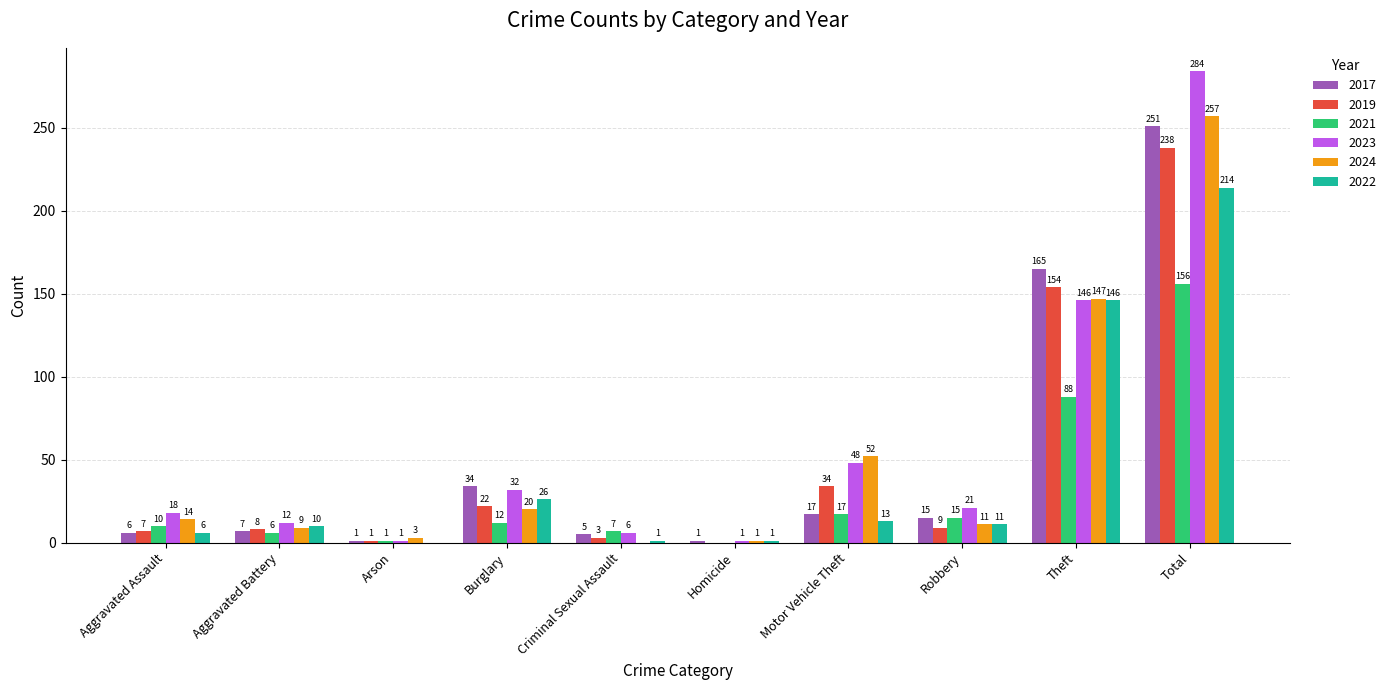

Reading right to left, transcribe all the data shown in this chart.

2017: 251	165	15	17	1	5	34	1	7	6
2019: 238	154	9	34	0	3	22	1	8	7
2021: 156	88	15	17	0	7	12	1	6	10
2023: 284	146	21	48	1	6	32	1	12	18
2024: 257	147	11	52	1	0	20	3	9	14
2022: 214	146	11	13	1	1	26	0	10	6